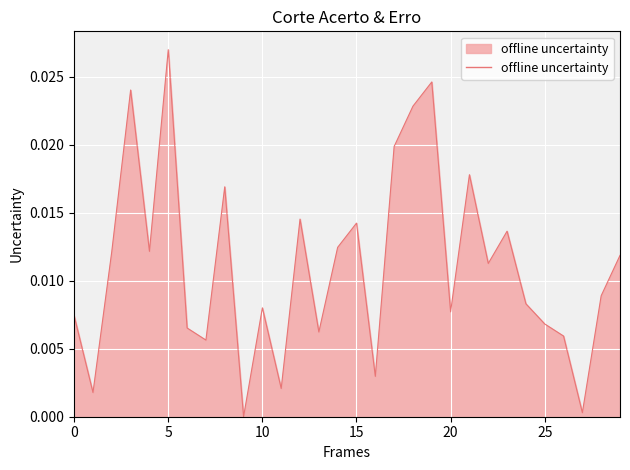

At which category does the data reach its first local valley?

1